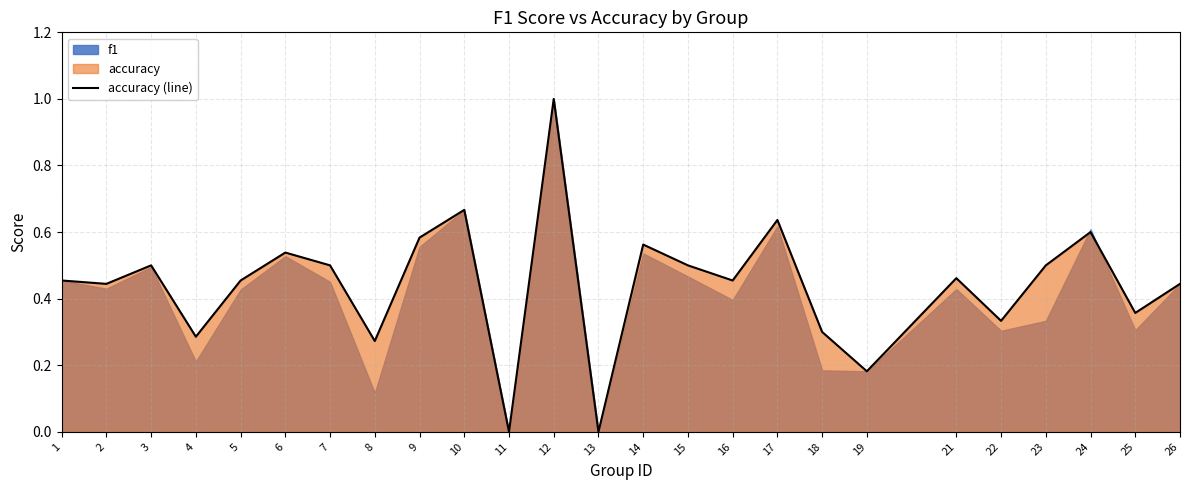

Between 8 and 15, which is larger?

15